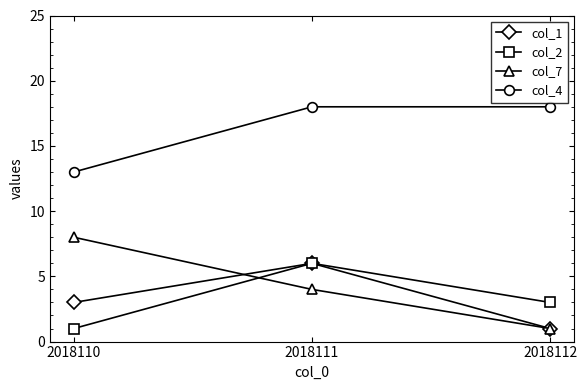

How many col_1 values are between 1 and 6?

3